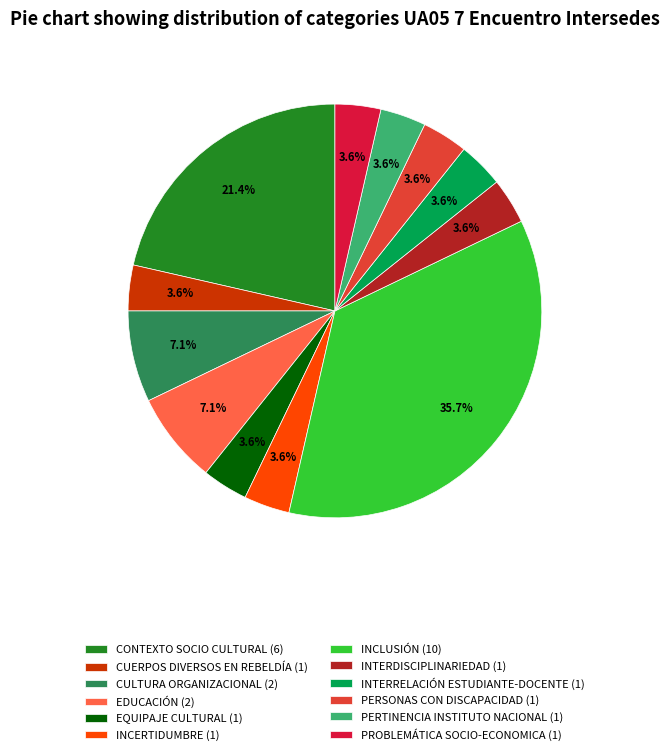

Count the number of slices in the pie.

12